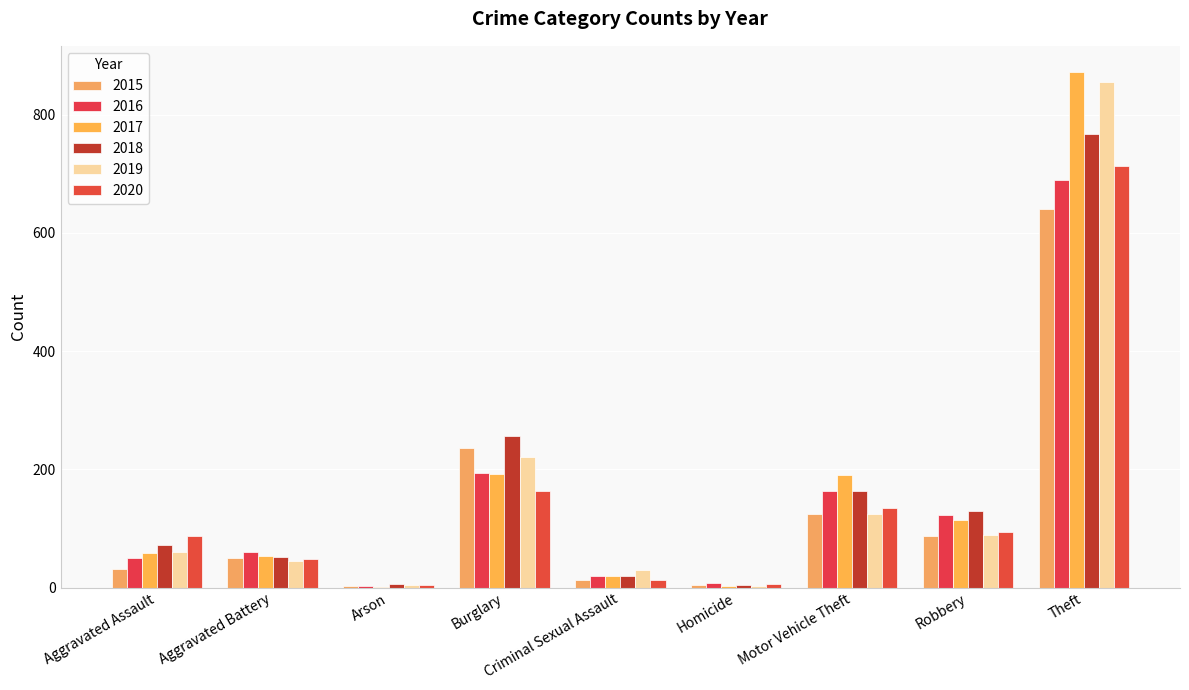

True or false: 2019 has a value of 3 at Homicide.

True